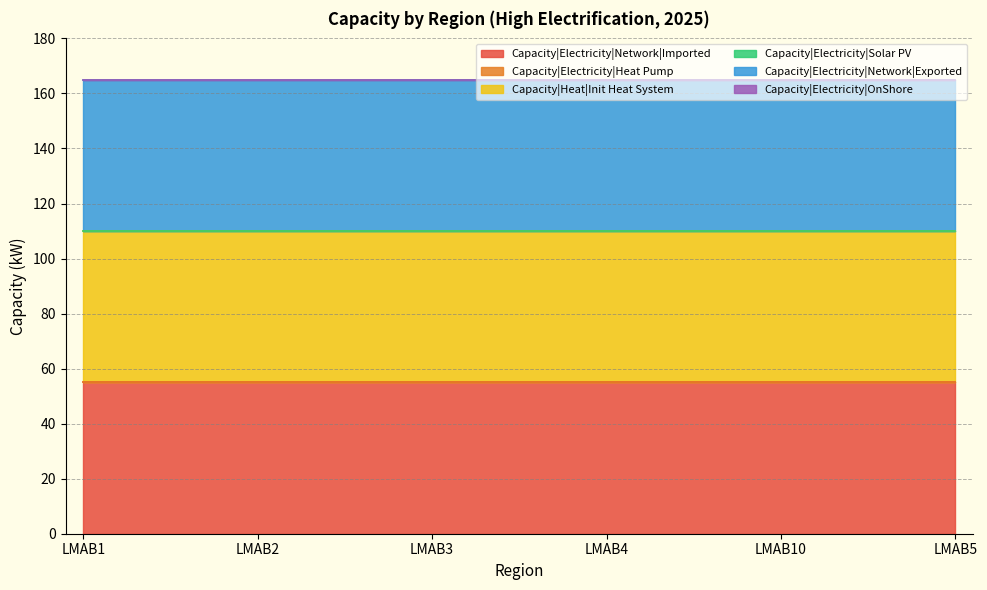

What are all the series names shown in the legend?

Capacity|Electricity|Network|Imported, Capacity|Electricity|Heat Pump, Capacity|Heat|Init Heat System, Capacity|Electricity|Solar PV, Capacity|Electricity|Network|Exported, Capacity|Electricity|OnShore